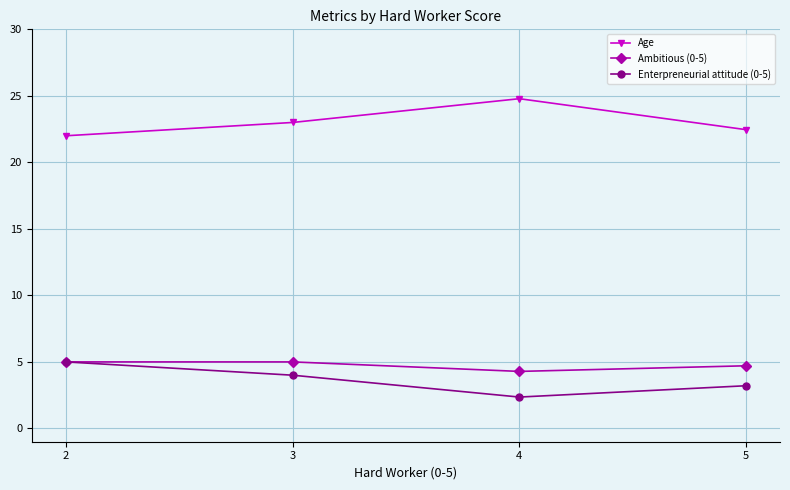

List the labels in order of Enterpreneurial attitude (0-5) value, largest first.

2, 3, 5, 4